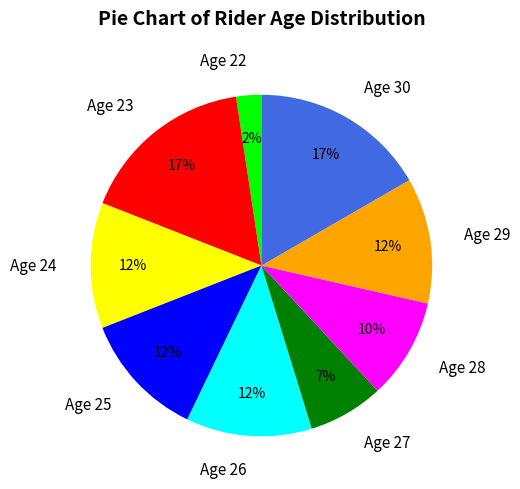

Is the sum of Age 28 and Age 25 greater than half?

No